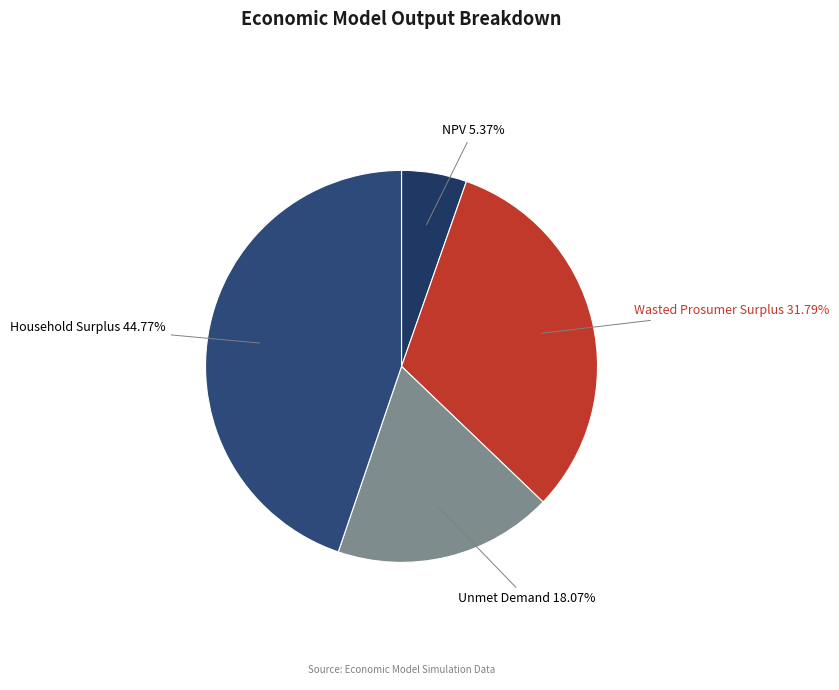

Count the number of slices in the pie.

4